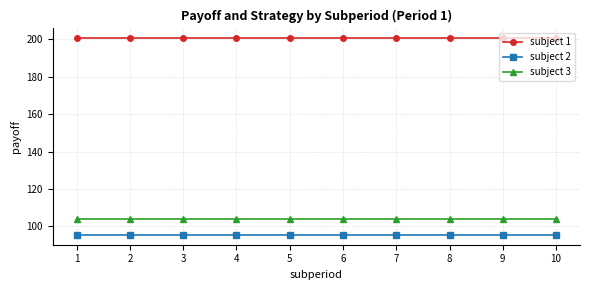

Read the subject 2 value at 10.

95.5